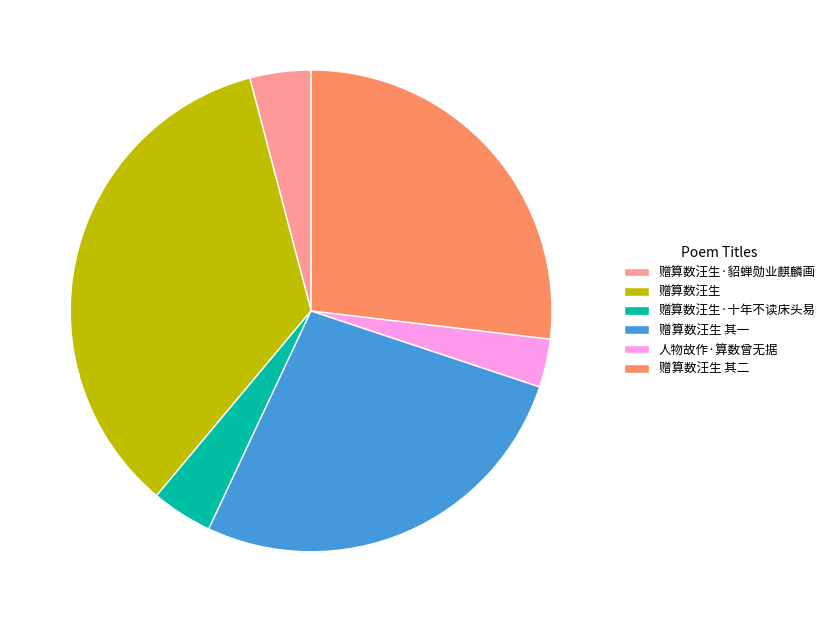

Between 赠算数汪生 其一 and 赠算数汪生·貂蝉勋业麒麟画, which is larger?

赠算数汪生 其一